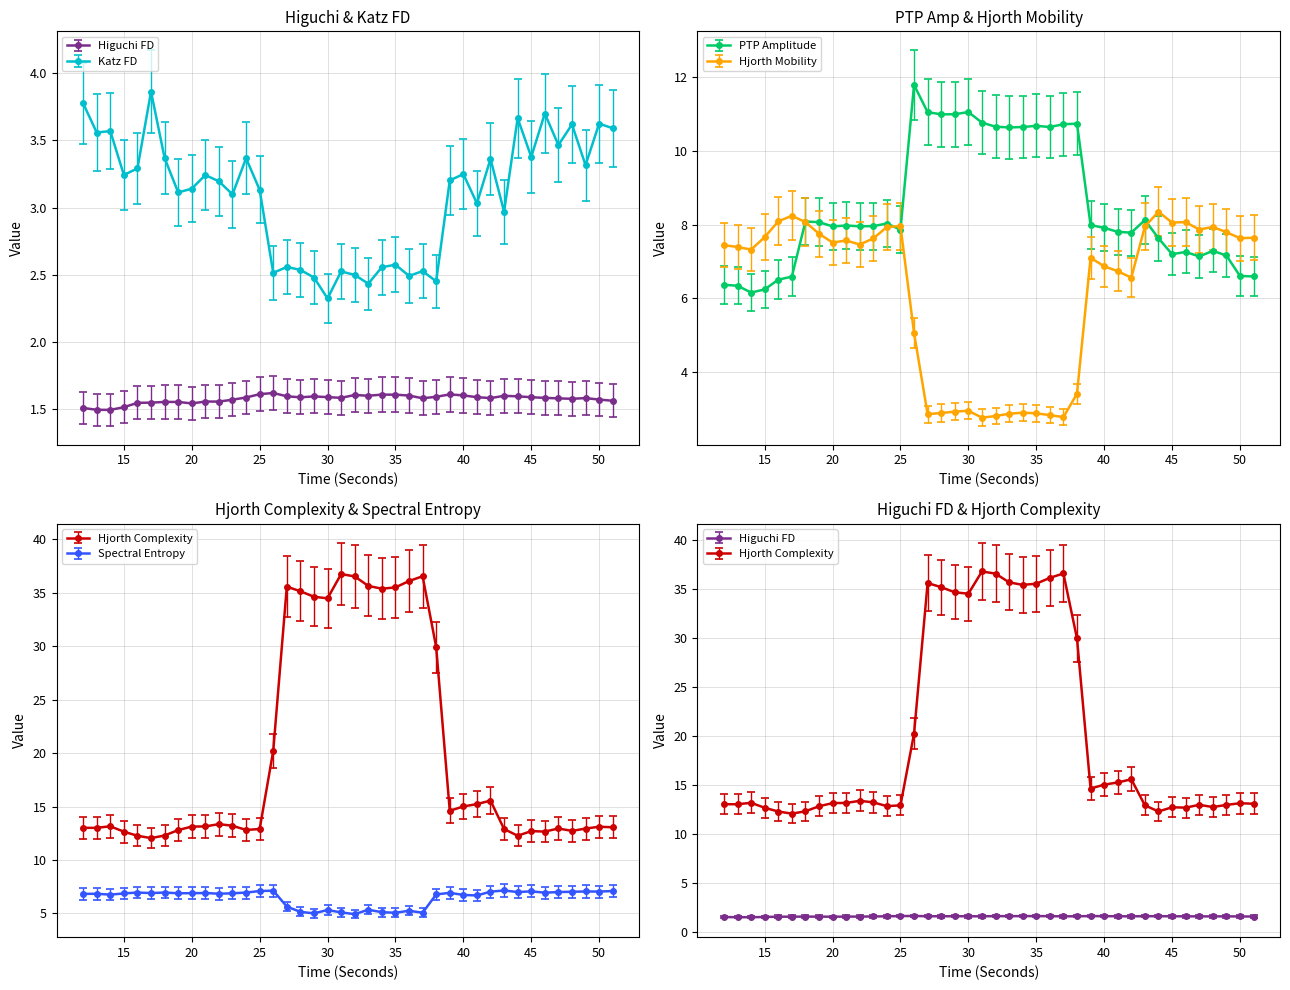

True or false: katz_fd_EEG and higuchi_fd_EEG cross at least once.

False